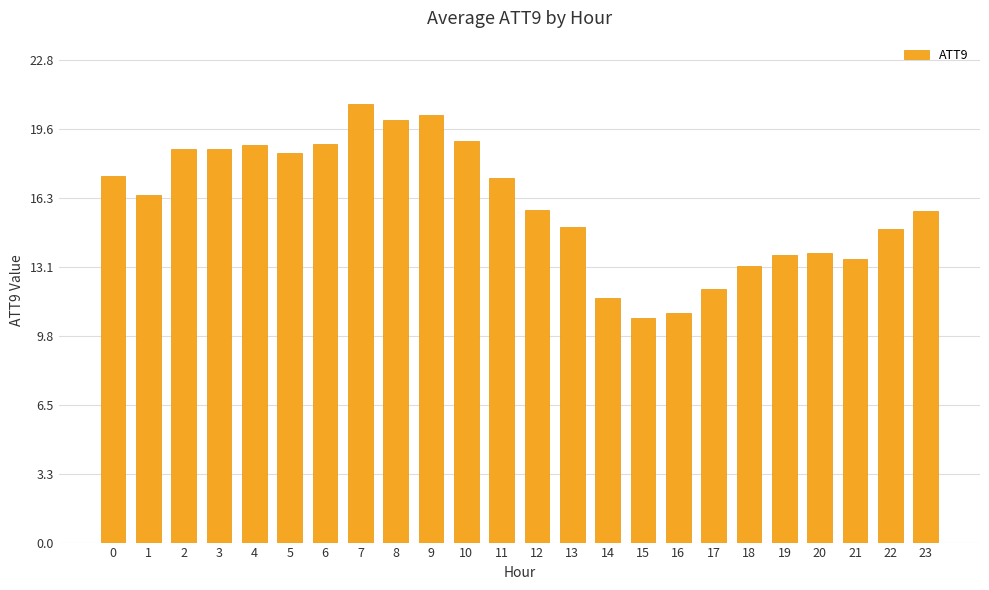

Reading right to left, list all the values displayed in this chart.

15.7	14.8	13.4	13.7	13.6	13.1	12.0	10.9	10.6	11.6	14.9	15.7	17.2	19.0	20.2	20.0	20.8	18.8	18.4	18.8	18.6	18.6	16.4	17.4